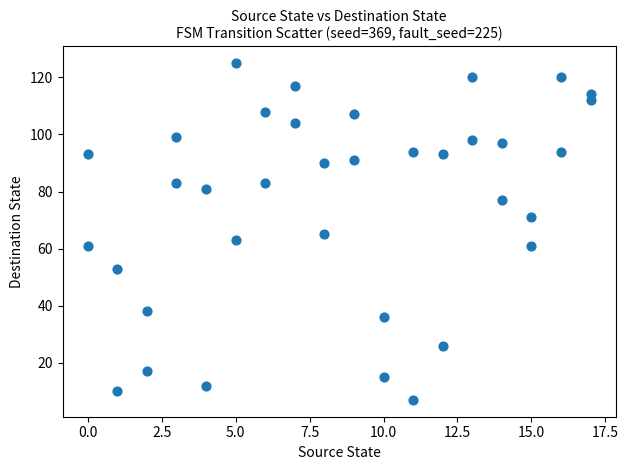

What is the range of Y values (max minus min)?

118